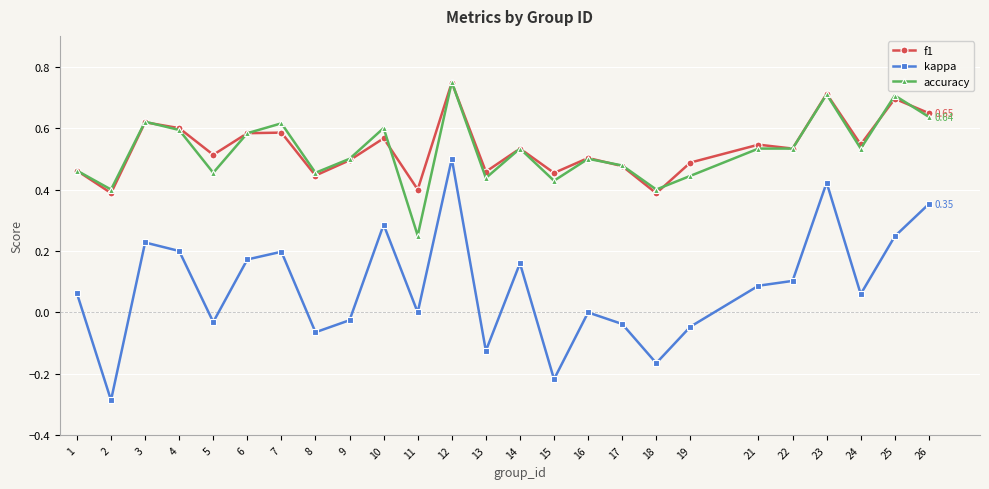

True or false: kappa and accuracy intersect in this chart.

False